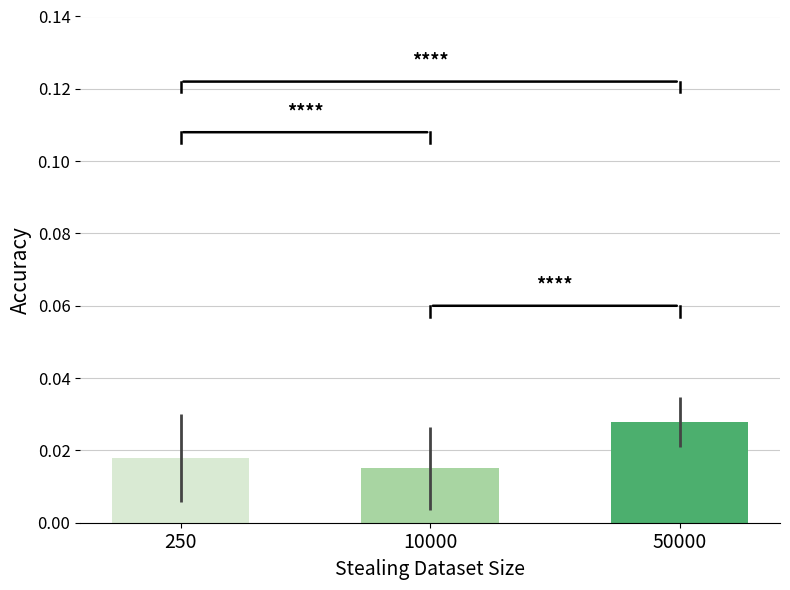

At which label is the value closest to 0?

10000